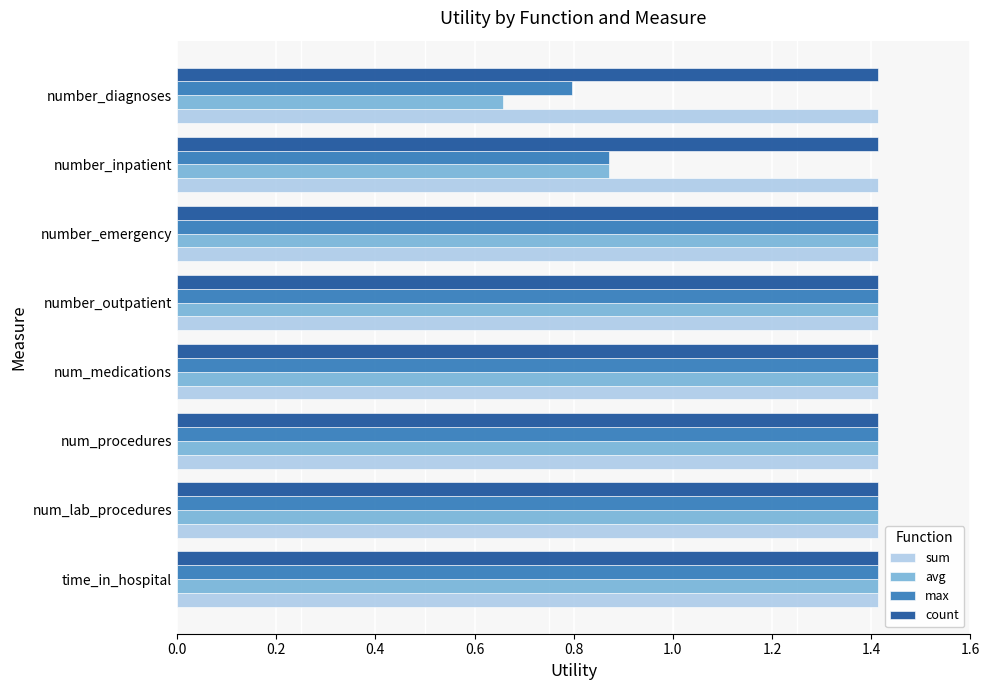

At how many categories does at least one series exceed 0?

8